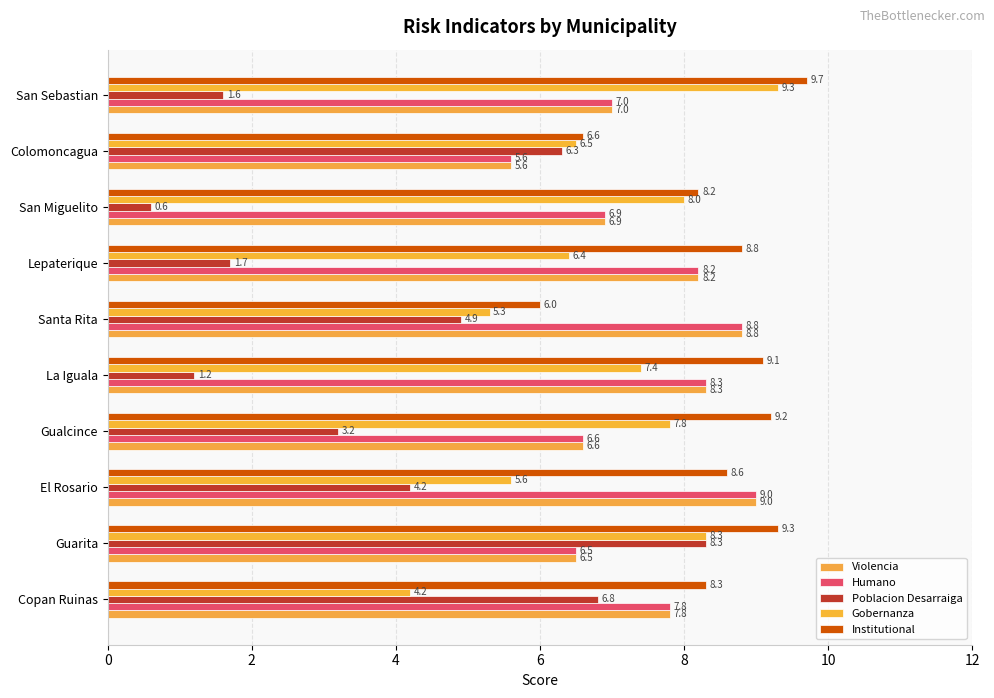

Which series has the largest range (max minus min)?

Poblacion Desarraiga